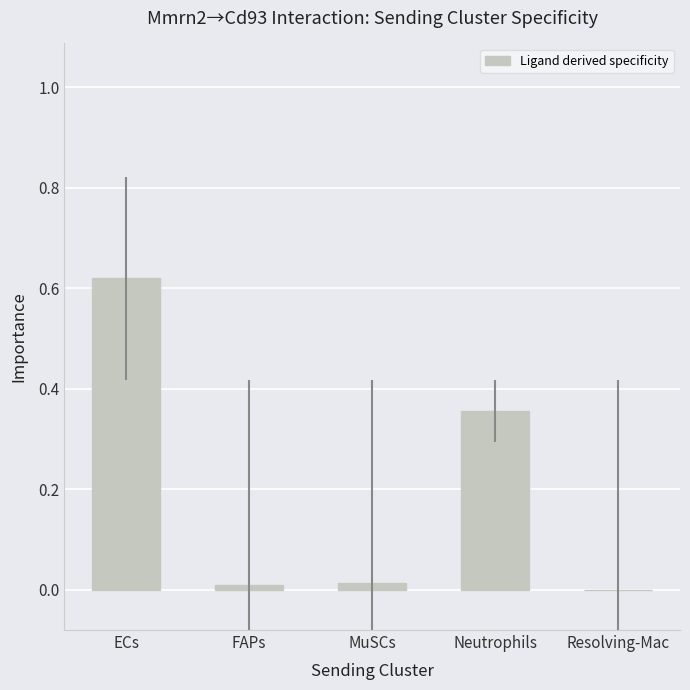

The value at Neutrophils is 0.2. True or false?

False